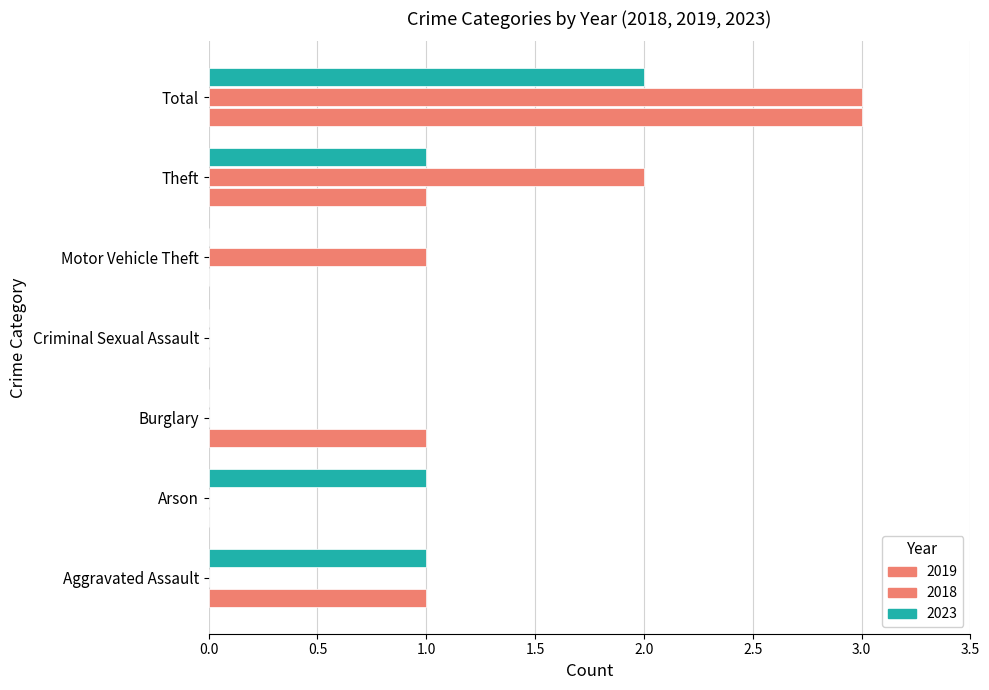

What is the maximum value shown in the chart?

3